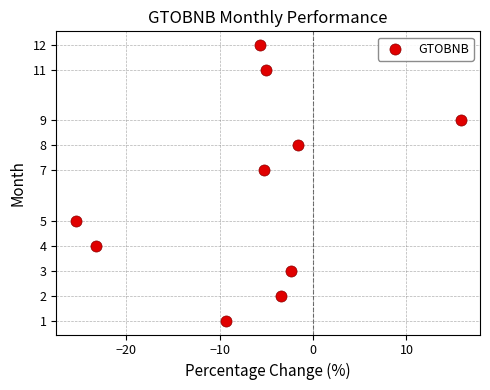

What is the range of Y values (max minus min)?

11